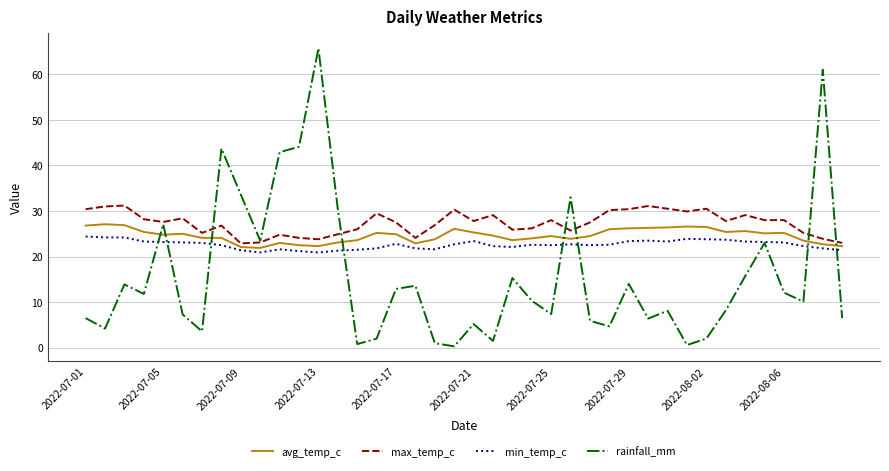

What is the minimum value for min_temp_c?

20.9